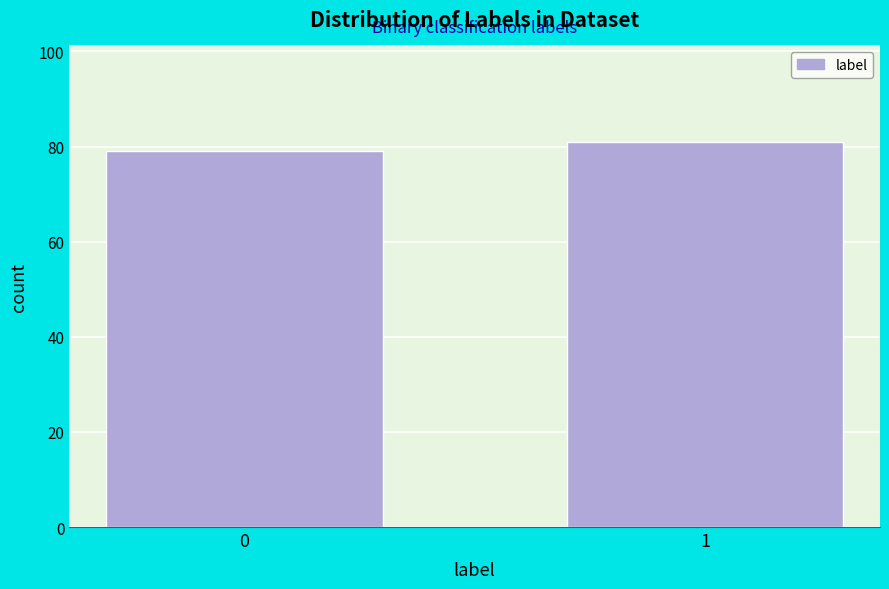

Reading left to right, list all the values displayed in this chart.

0=79	1=81